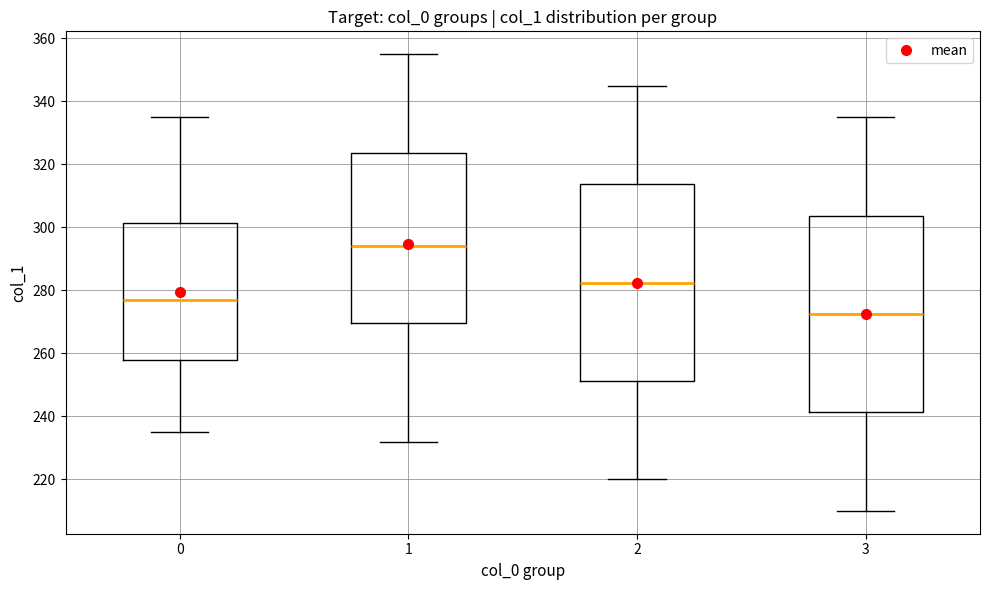

Reading left to right, read every box against the y-axis: the position of its median line, the range the box covers, and the ends of its whiskers. The values are not printed on the chart, so give them approximately, as read against the axis.

0: median 278, box 258 to 302, whiskers 236 to 336
1: median 294, box 270 to 324, whiskers 232 to 356
2: median 282, box 252 to 314, whiskers 220 to 346
3: median 272, box 242 to 304, whiskers 210 to 336